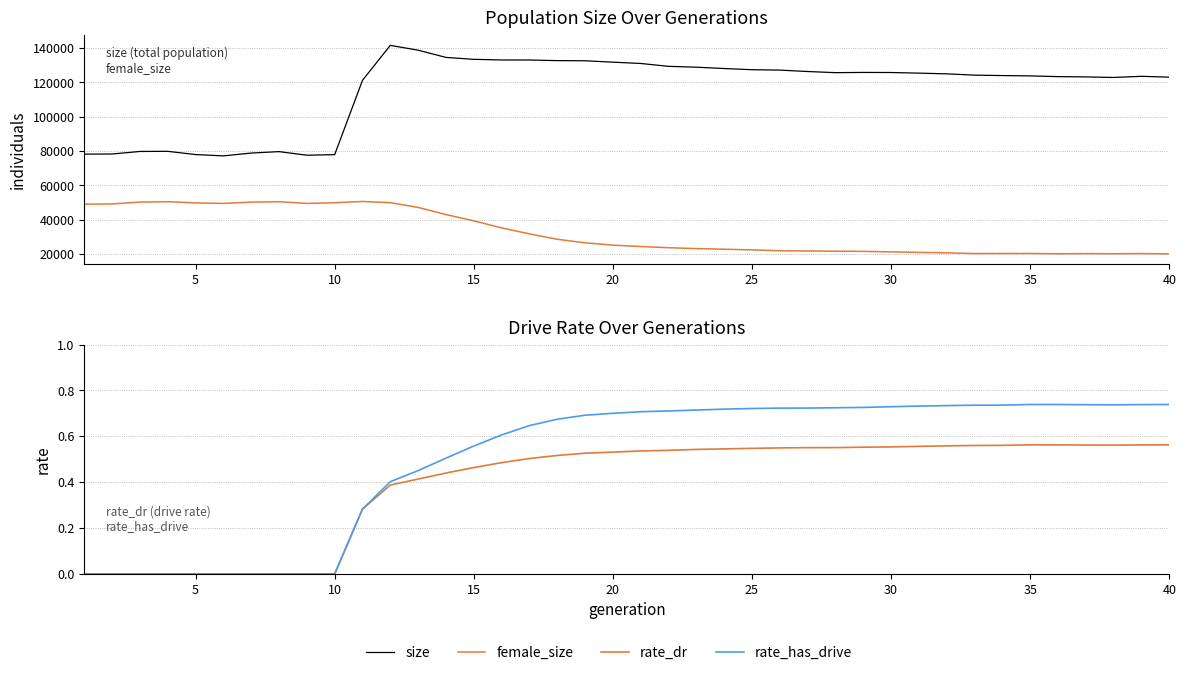

What is the maximum value shown in the chart?

141646.0